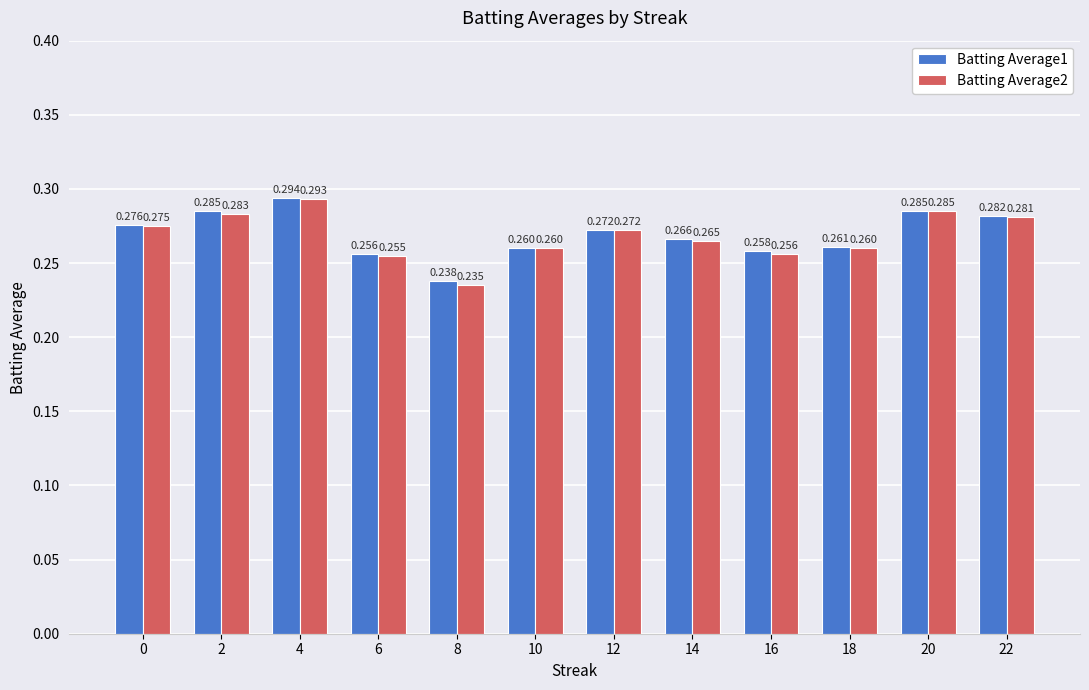

How many bars are there in each group?

2